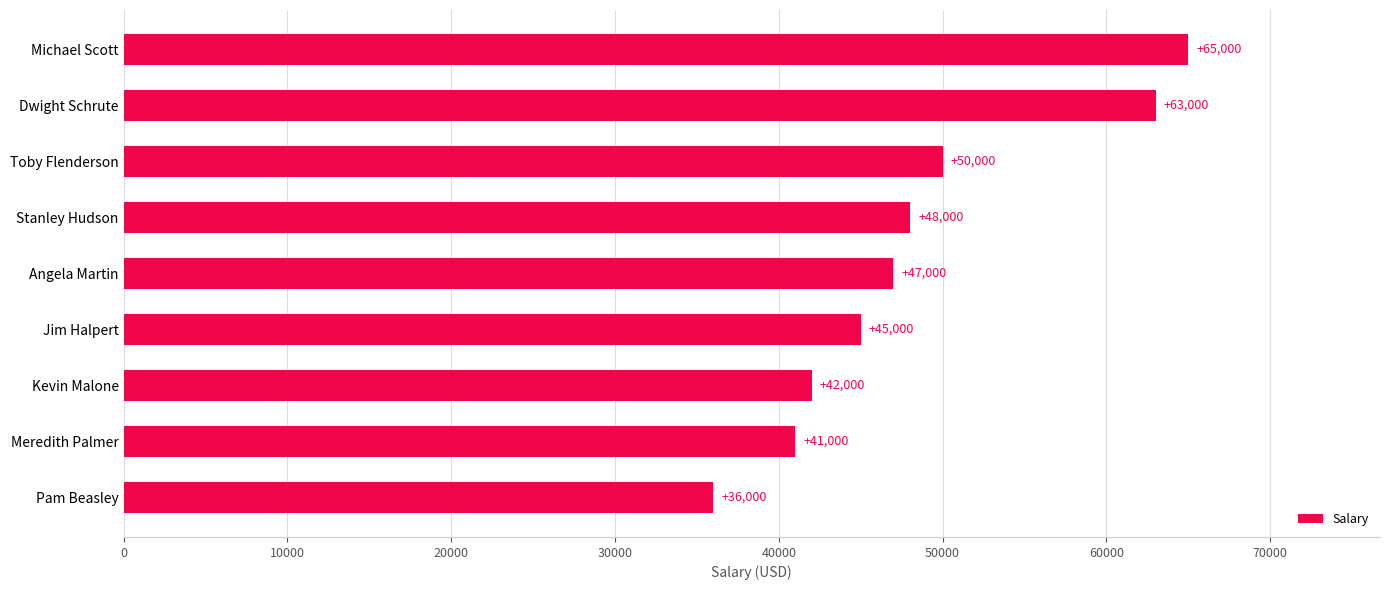

Which has a higher value, Stanley Hudson or Toby Flenderson?

Toby Flenderson